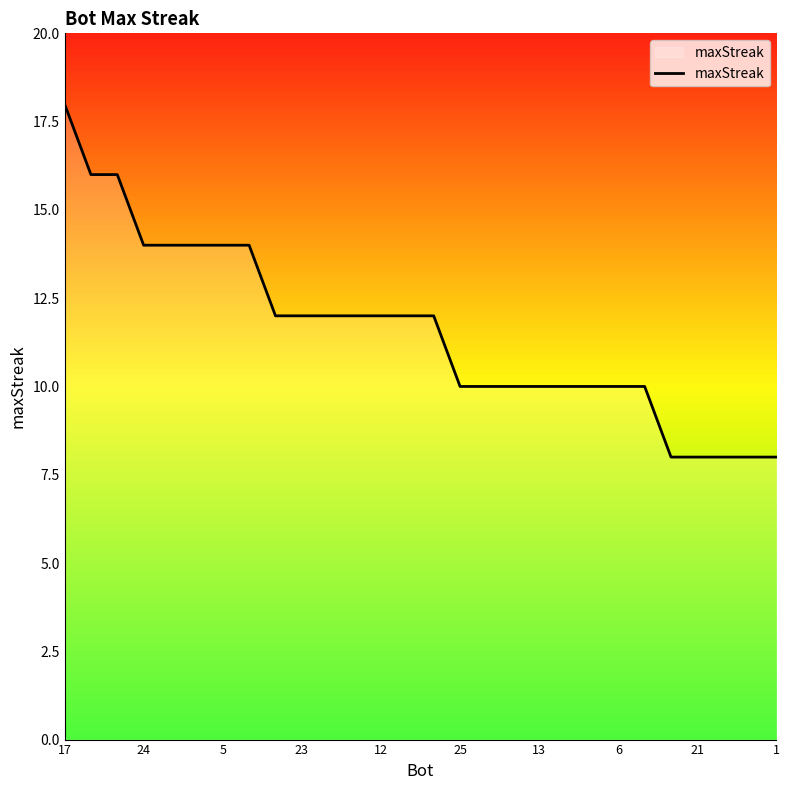

What is the difference between the maximum and minimum values?

10